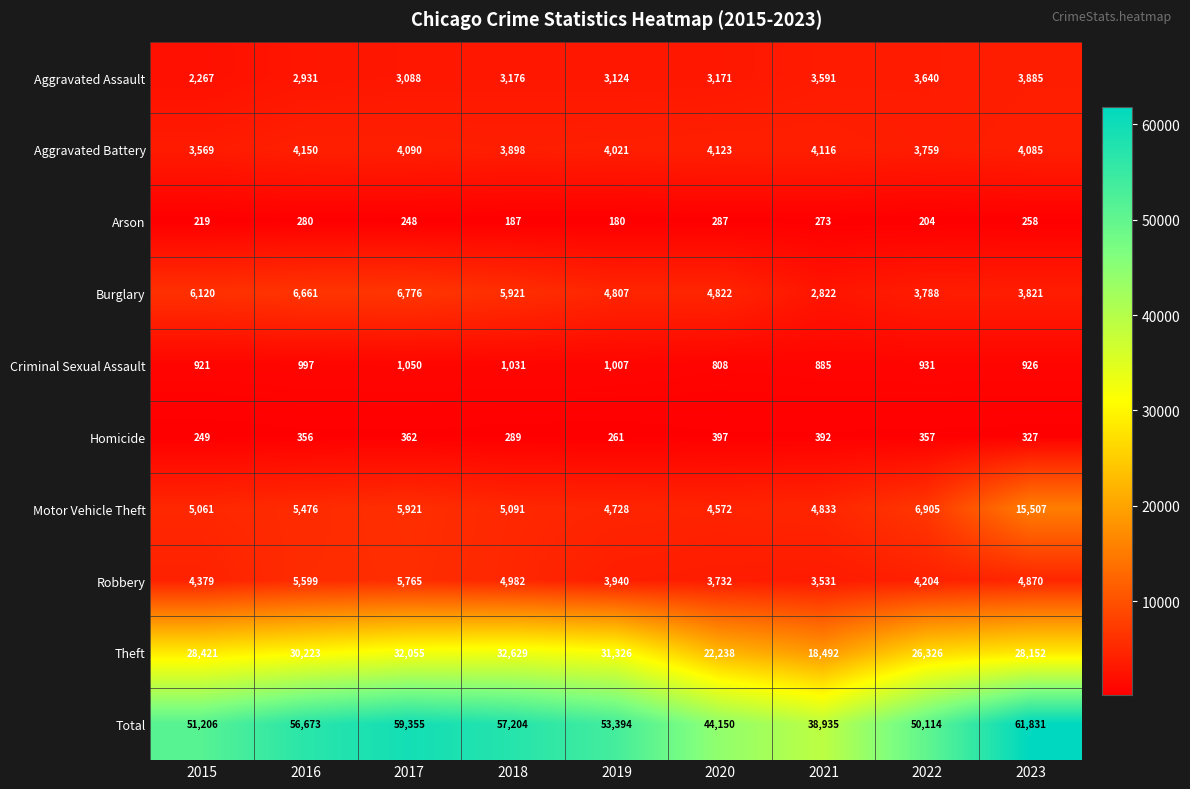

What is the lowest value of the Arson series?

180